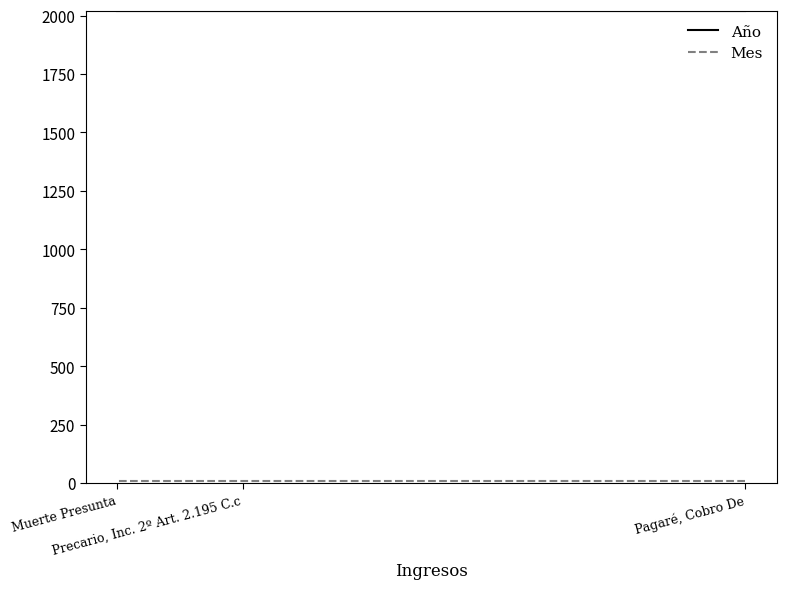

True or false: Mes has a value of 16 at Precario, Inc. 2º Art. 2.195 C.c.

False